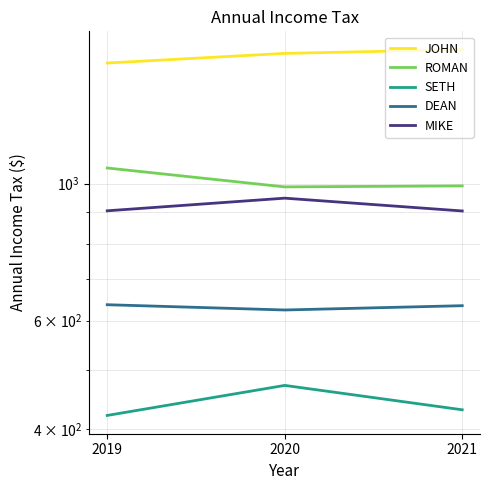

What are all the series names shown in the legend?

JOHN, ROMAN, SETH, DEAN, MIKE